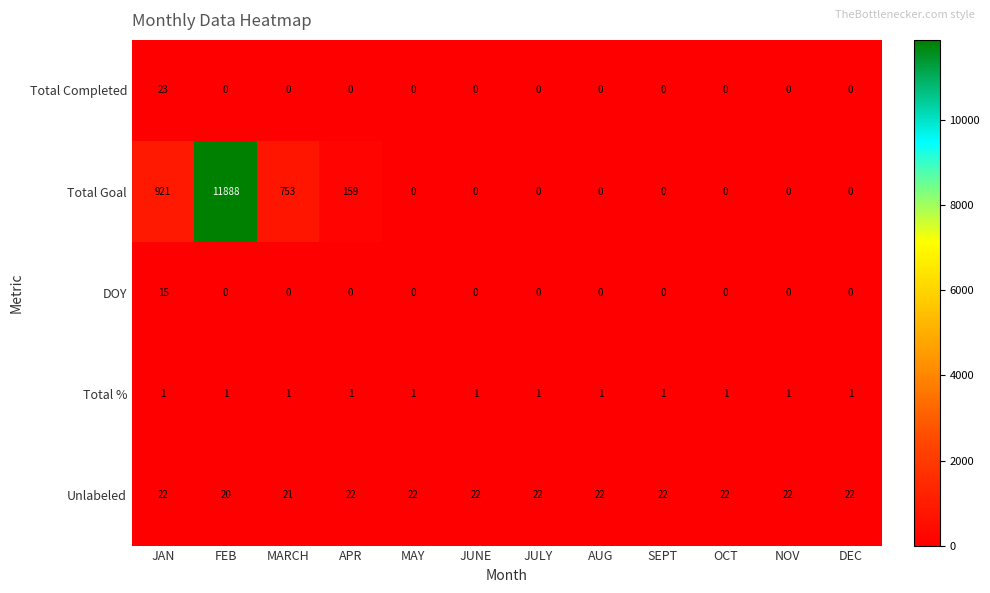

What is the maximum value for Unlabeled?

22